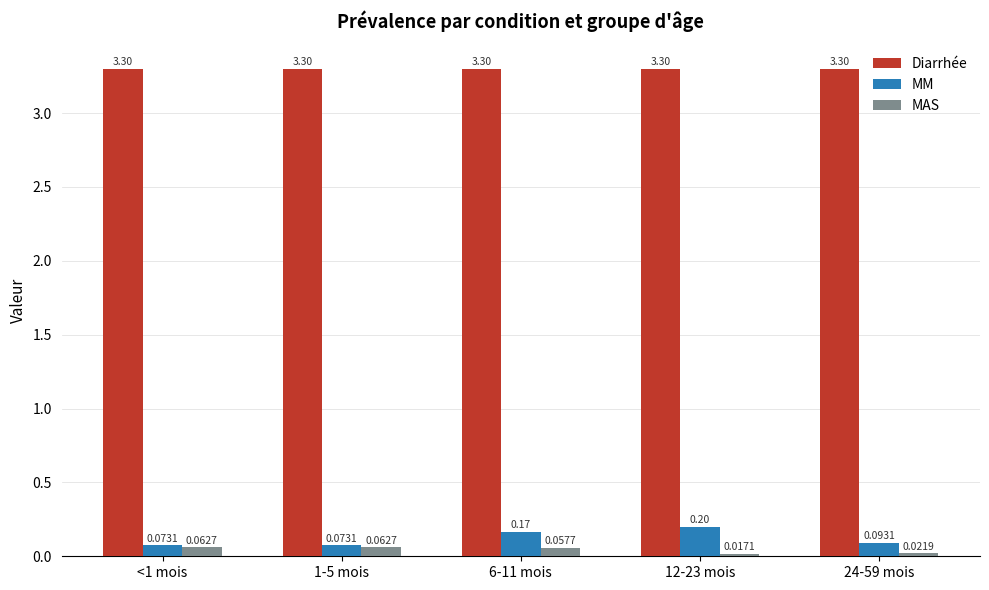

Which series has the largest range (max minus min)?

MM